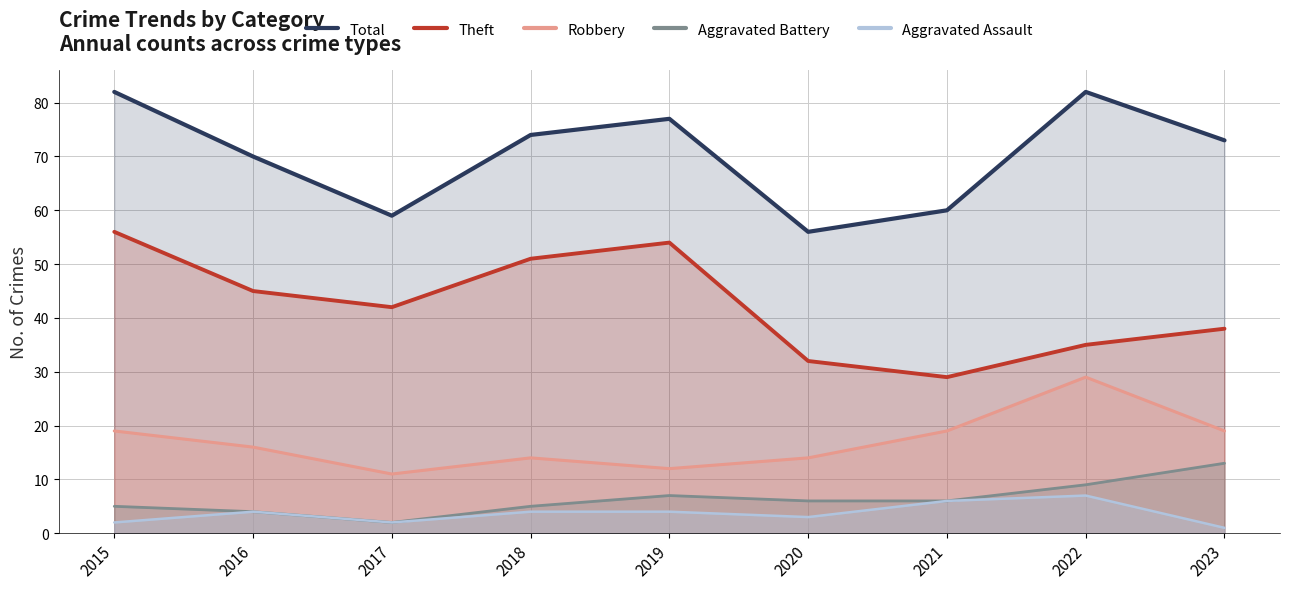

Is the value of Robbery at 2021 greater than the value of Total at 2018?

No